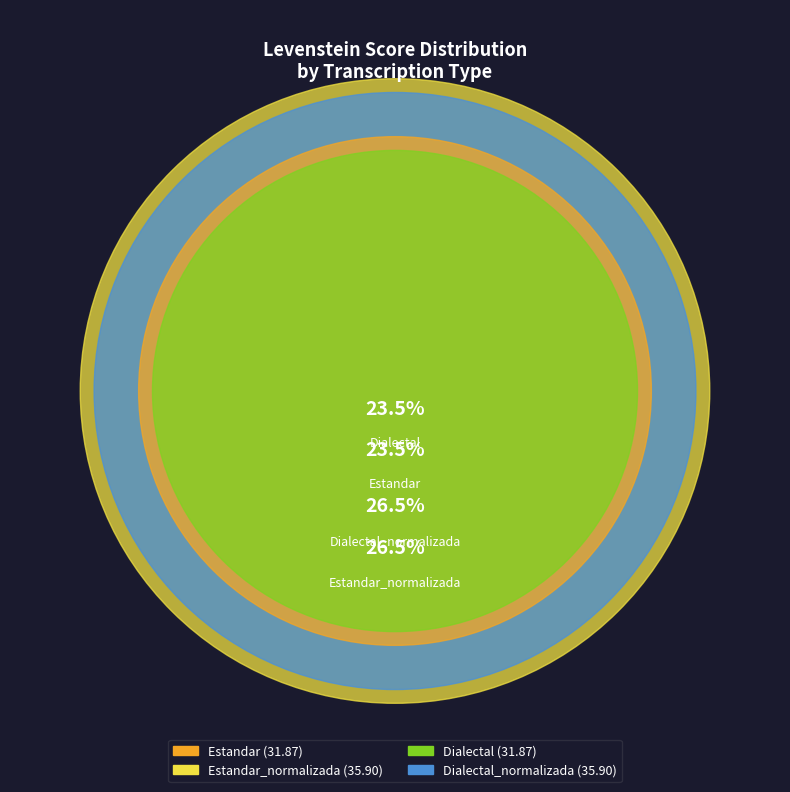

Which has a higher value, Dialectal or Estandar_normalizada?

Estandar_normalizada